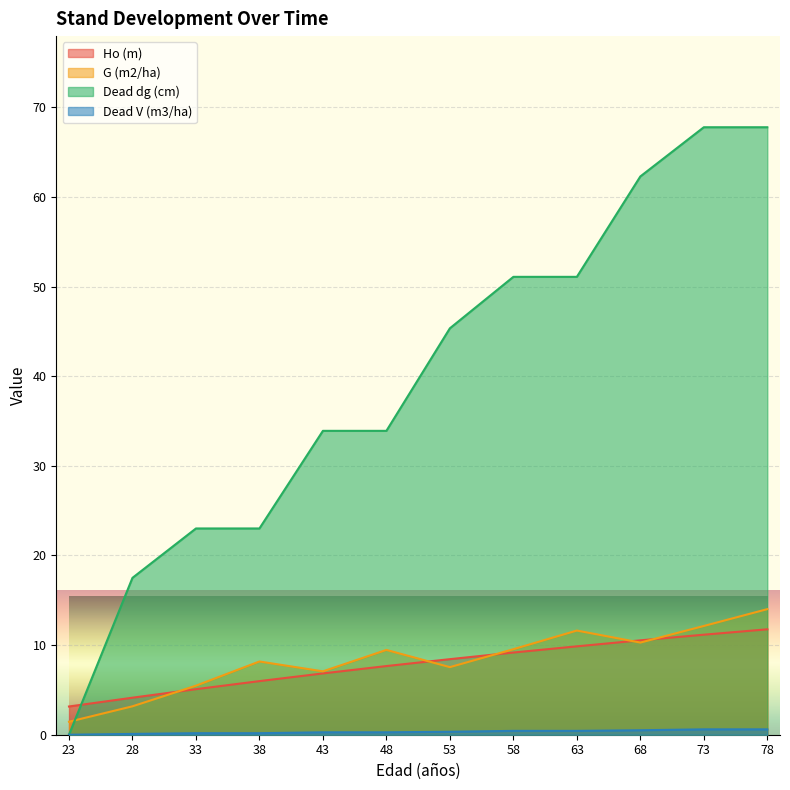

How many lines are shown in the chart?

4